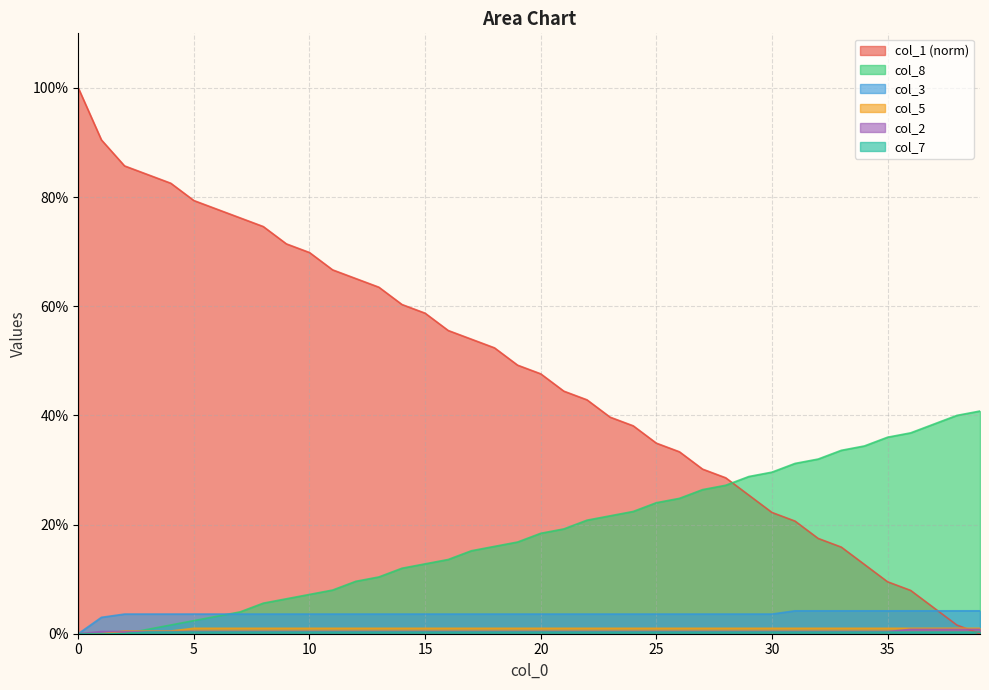

How many distinct data groups are displayed?

6